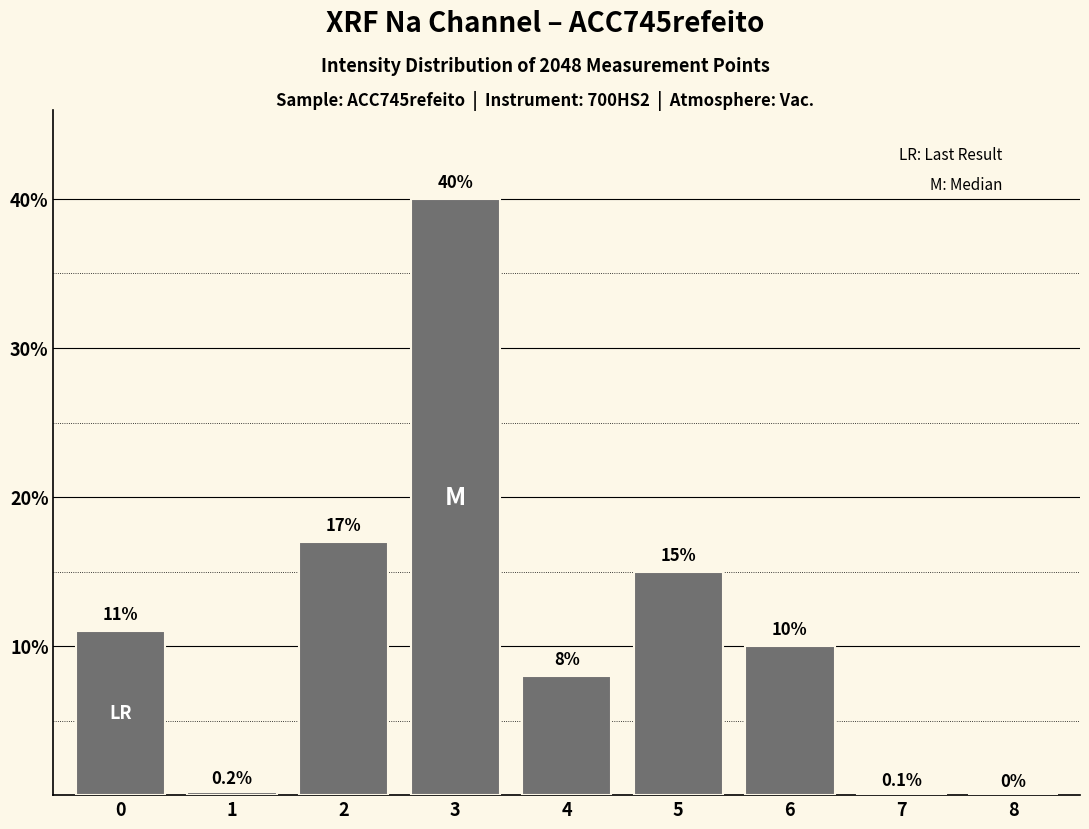

Reading left to right, what are all the values shown in this chart?

0=11.0	1=0.2	2=17.0	3=40.0	4=8.0	5=15.0	6=10.0	7=0.1	8=0.0